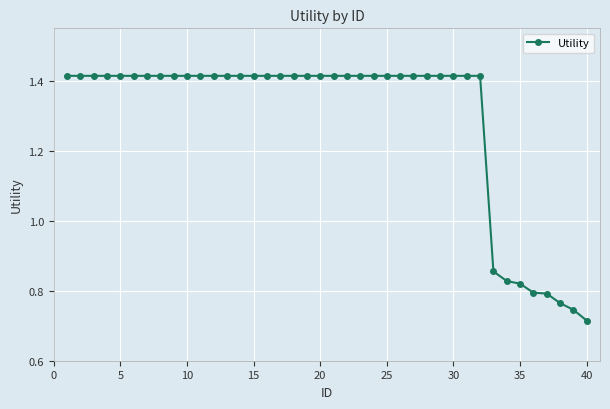

What is the average value?

1.3